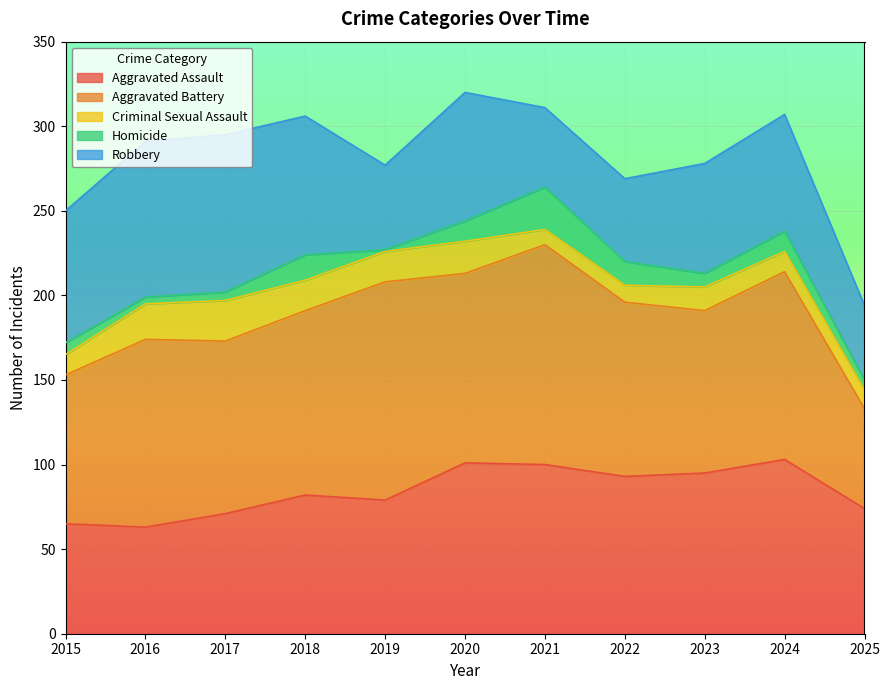

How many values in the Criminal Sexual Assault series exceed 14?

5